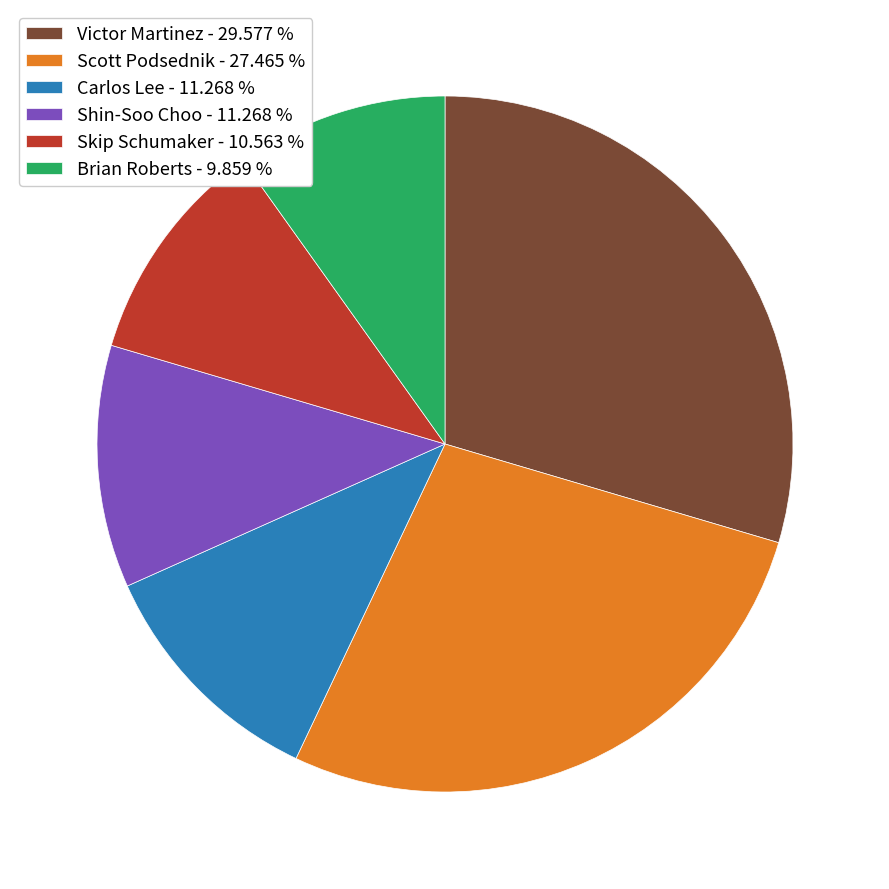

Do Scott Podsednik - 27.465 % and Shin-Soo Choo - 11.268 % together represent more than half of the pie?

No